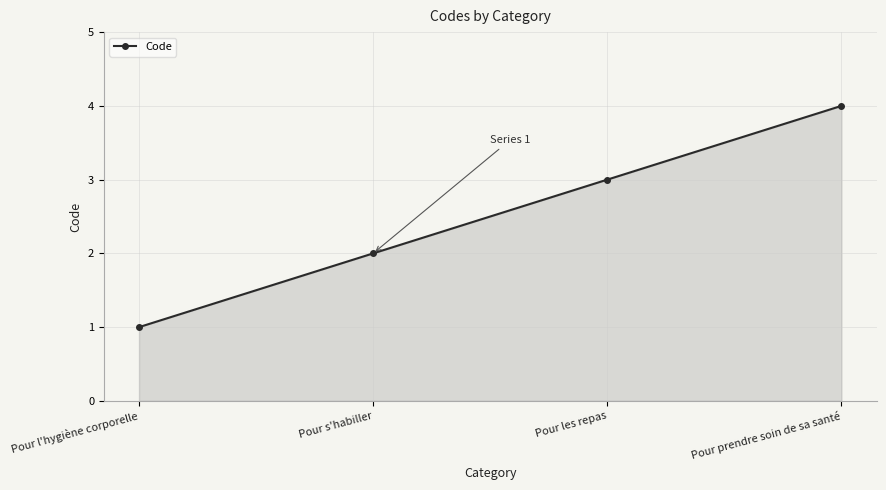

Reading left to right, what are all the values shown in this chart?

1	2	3	4